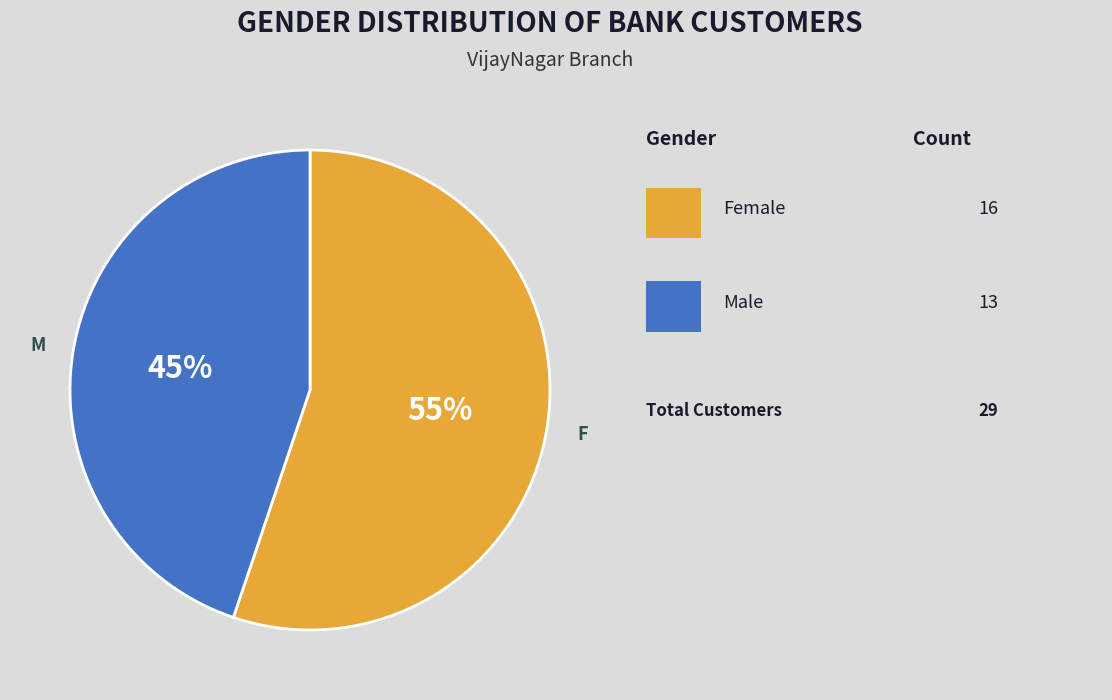

To the nearest percent, what is the difference between the largest and smallest slice percentages?

10%